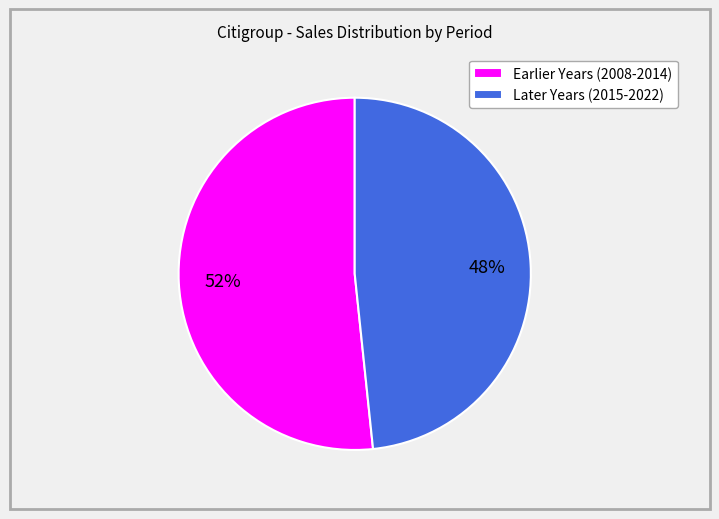

What is the largest slice in the pie chart?

Earlier Years (2008-2014)